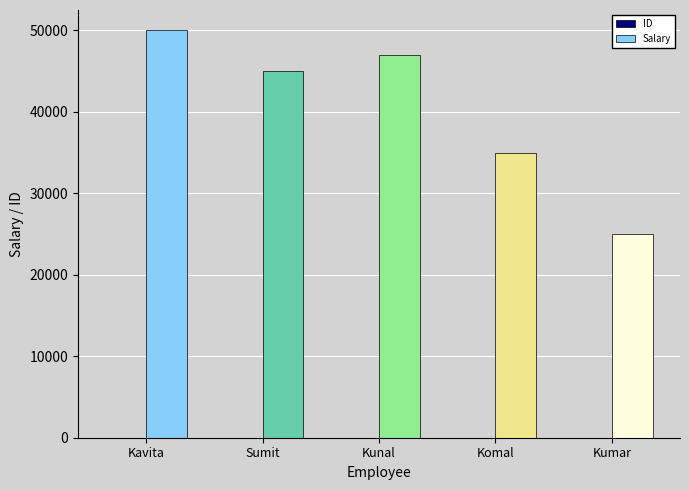

At which label is Salary closest to 37500?

Komal